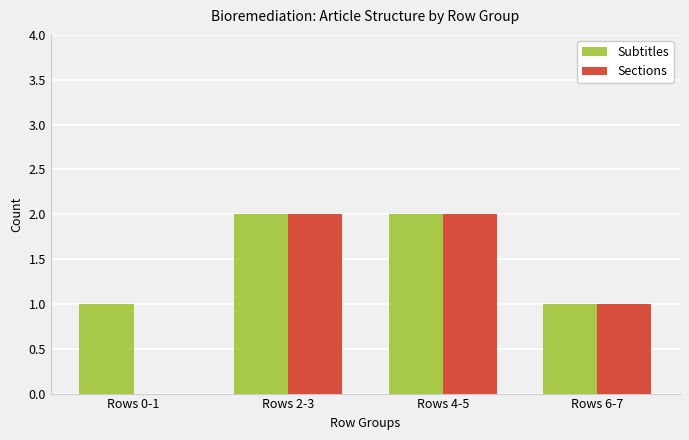

What is the total value across all series at Rows 4-5?

4